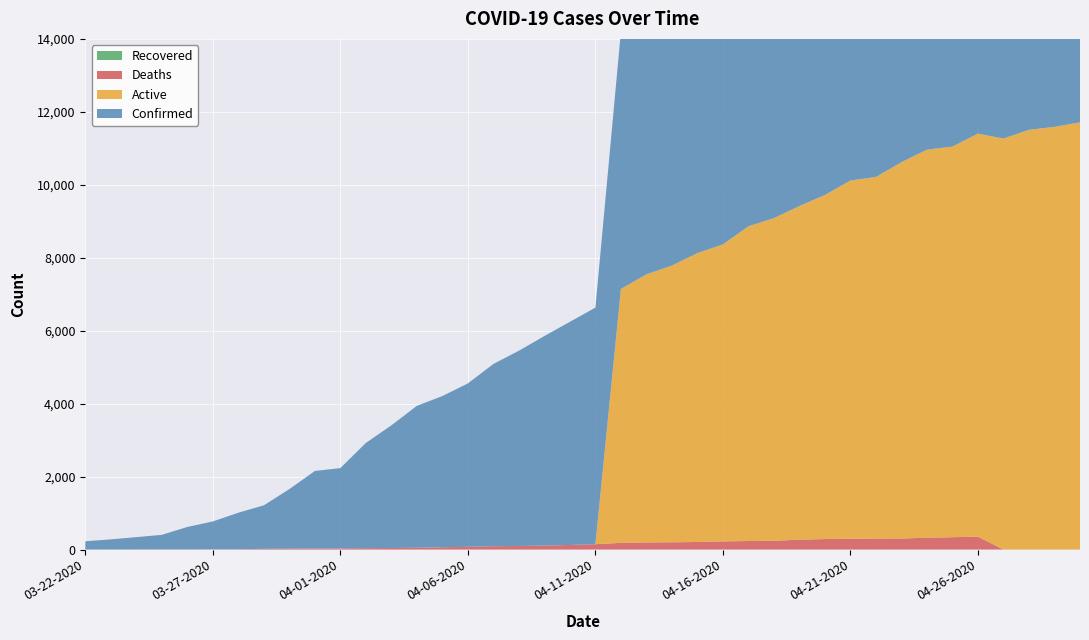

Reading left to right, what are all the values shown in this chart?

Deaths: 03-22-2020=0	03-23-2020=1	03-24-2020=2	03-25-2020=3	03-26-2020=3	03-27-2020=7	03-28-2020=7	03-29-2020=20	03-30-2020=25	03-31-2020=31	04-01-2020=31	04-02-2020=37	04-03-2020=41	04-04-2020=49	04-05-2020=62	04-06-2020=74	04-07-2020=91	04-08-2020=97	04-09-2020=109	04-10-2020=125	04-11-2020=146	04-12-2020=183	04-13-2020=195	04-14-2020=198	04-15-2020=207	04-16-2020=223	04-17-2020=233	04-18-2020=240	04-19-2020=270	04-20-2020=287	04-21-2020=295	04-22-2020=301	04-23-2020=302	04-24-2020=324	04-25-2020=338	04-26-2020=352	04-27-2020=0	04-28-2020=0	04-29-2020=0	04-30-2020=0
Recovered: 03-22-2020=0	03-23-2020=0	03-24-2020=0	03-25-2020=0	03-26-2020=0	03-27-2020=0	03-28-2020=0	03-29-2020=0	03-30-2020=0	03-31-2020=0	04-01-2020=0	04-02-2020=0	04-03-2020=0	04-04-2020=0	04-05-2020=0	04-06-2020=0	04-07-2020=0	04-08-2020=0	04-09-2020=0	04-10-2020=0	04-11-2020=0	04-12-2020=0	04-13-2020=0	04-14-2020=0	04-15-2020=0	04-16-2020=0	04-17-2020=0	04-18-2020=0	04-19-2020=0	04-20-2020=0	04-21-2020=0	04-22-2020=0	04-23-2020=0	04-24-2020=0	04-25-2020=0	04-26-2020=0	04-27-2020=0	04-28-2020=0	04-29-2020=0	04-30-2020=0
Active: 03-22-2020=0	03-23-2020=0	03-24-2020=0	03-25-2020=0	03-26-2020=0	03-27-2020=0	03-28-2020=0	03-29-2020=0	03-30-2020=0	03-31-2020=0	04-01-2020=0	04-02-2020=0	04-03-2020=0	04-04-2020=0	04-05-2020=0	04-06-2020=0	04-07-2020=0	04-08-2020=0	04-09-2020=0	04-10-2020=0	04-11-2020=0	04-12-2020=6961	04-13-2020=7350	04-14-2020=7587	04-15-2020=7920	04-16-2020=8143	04-17-2020=8629	04-18-2020=8847	04-19-2020=9147	04-20-2020=9434	04-21-2020=9823	04-22-2020=9913	04-23-2020=10318	04-24-2020=10639	04-25-2020=10710	04-26-2020=11050	04-27-2020=11268	04-28-2020=11507	04-29-2020=11589	04-30-2020=11711
Confirmed: 03-22-2020=227	03-23-2020=278	03-24-2020=338	03-25-2020=400	03-26-2020=616	03-27-2020=763	03-28-2020=1003	03-29-2020=1192	03-30-2020=1632	03-31-2020=2123	04-01-2020=2202	04-02-2020=2886	04-03-2020=3364	04-04-2020=3890	04-05-2020=4146	04-06-2020=4481	04-07-2020=4997	04-08-2020=5354	04-09-2020=5745	04-10-2020=6119	04-11-2020=6487	04-12-2020=7058	04-13-2020=7459	04-14-2020=7712	04-15-2020=8066	04-16-2020=8326	04-17-2020=8824	04-18-2020=9045	04-19-2020=9354	04-20-2020=9657	04-21-2020=10056	04-22-2020=10153	04-23-2020=10588	04-24-2020=10926	04-25-2020=11005	04-26-2020=11351	04-27-2020=11570	04-28-2020=11831	04-29-2020=11927	04-30-2020=12063